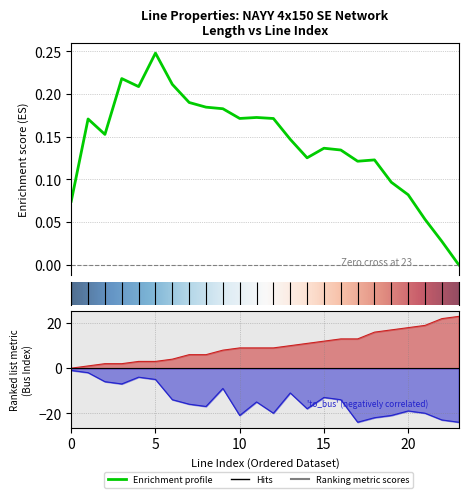

What is the value of the from_bus point at the 11th from the left?

9